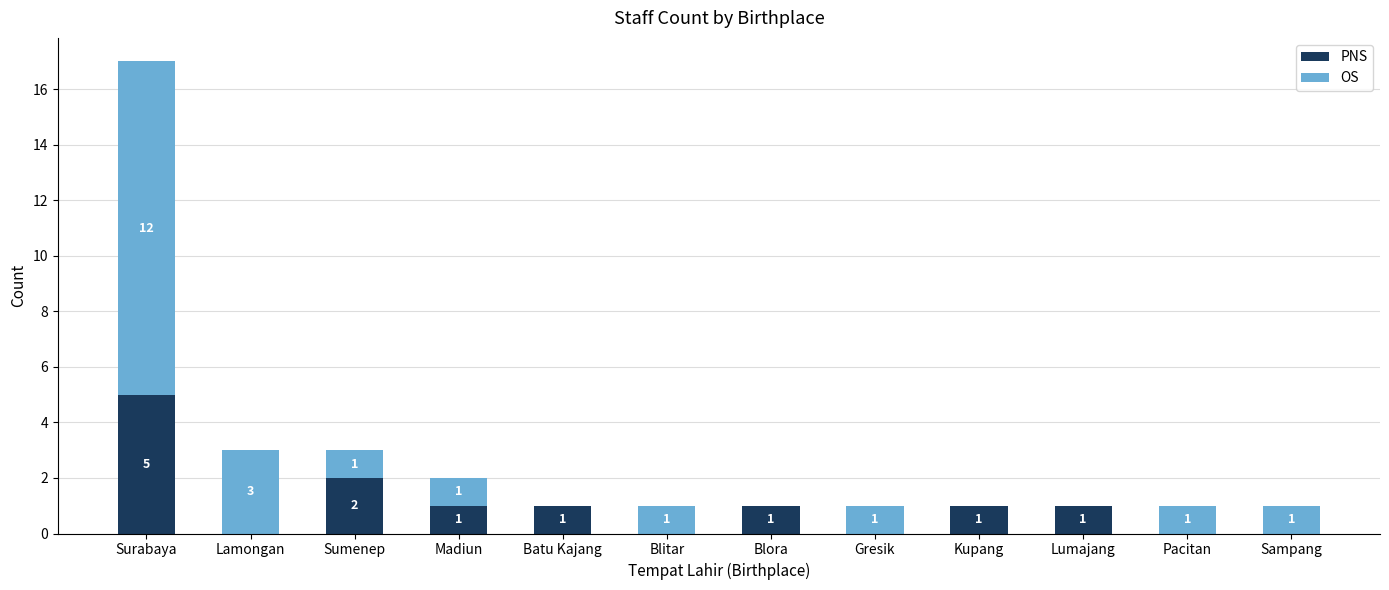

Count the number of data series in this chart.

2